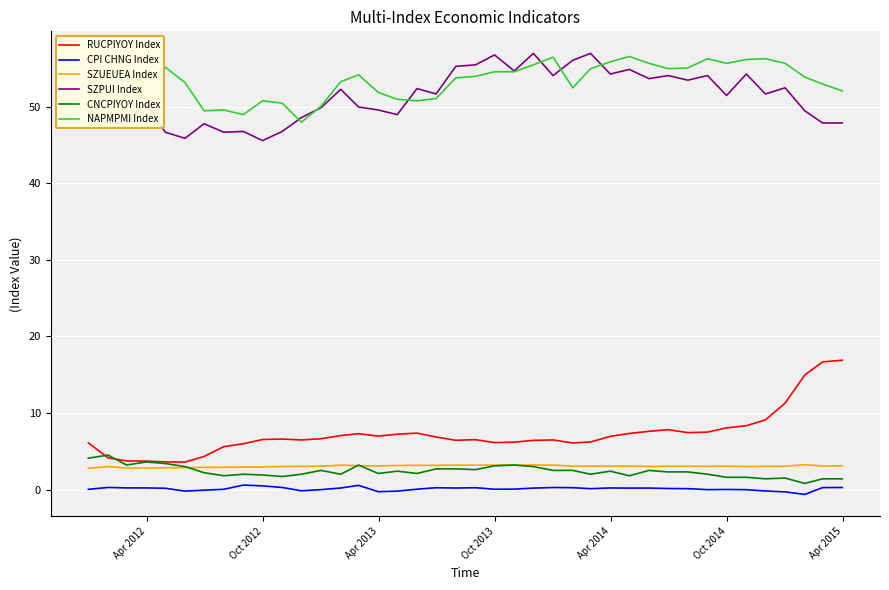

True or false: CPI CHNG Index and SZUEUEA Index intersect in this chart.

False